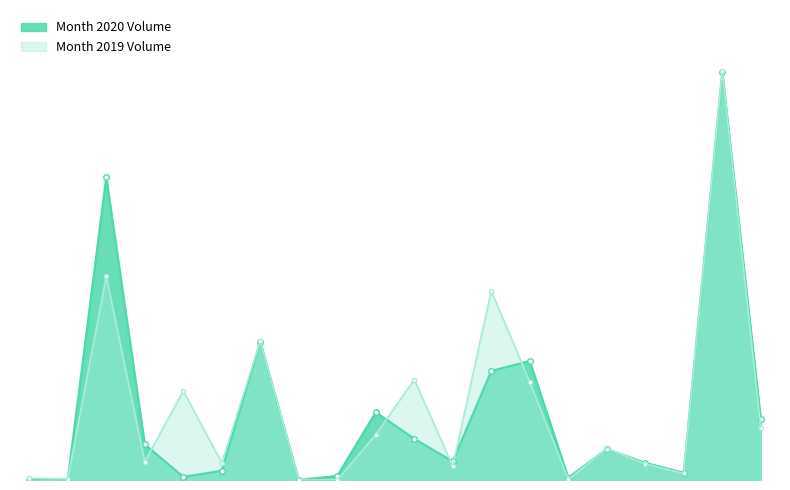

How many positive values does the Month 2019 Volume series have?

18